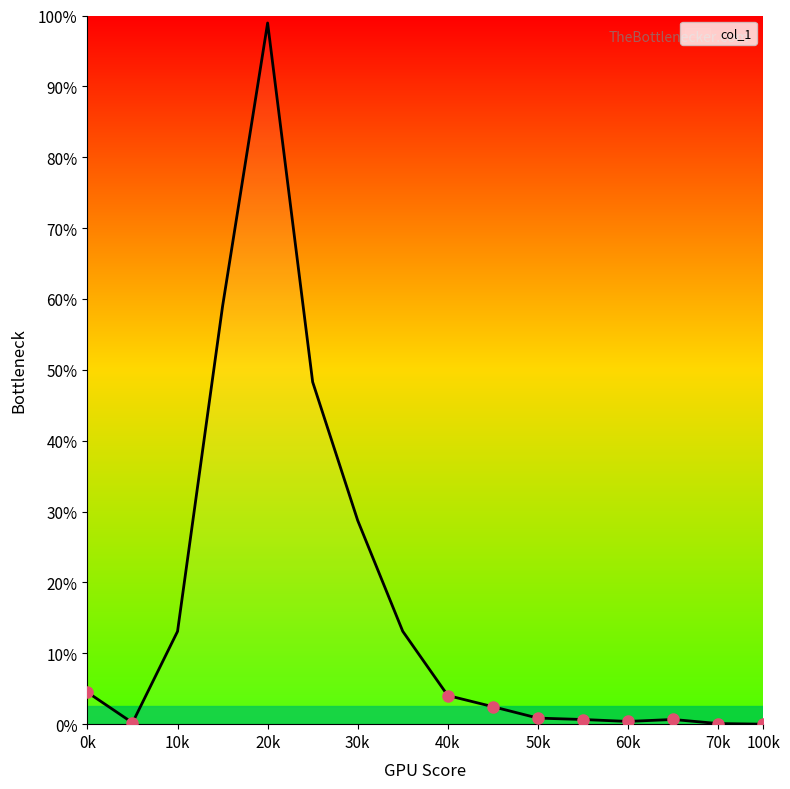

Is this an area chart (filled region under the line)?

Yes